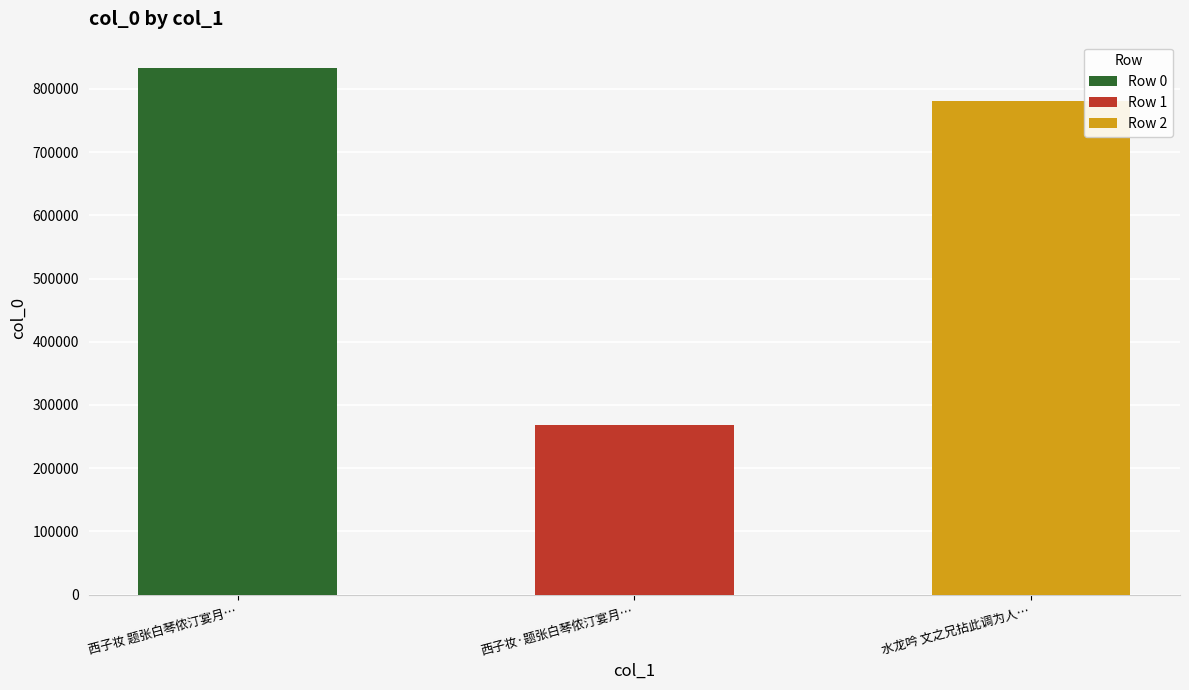

Rank the categories by value from lowest to highest.

西子妆·题张白琴侬汀宴月图，用君特韵, 水龙吟 文之兄拈此调为人题乙未亭宴月图，雄俊可喜。因效其体赋此，并踵原韵同梦西谱, 西子妆 题张白琴侬汀宴月图，用君特韵